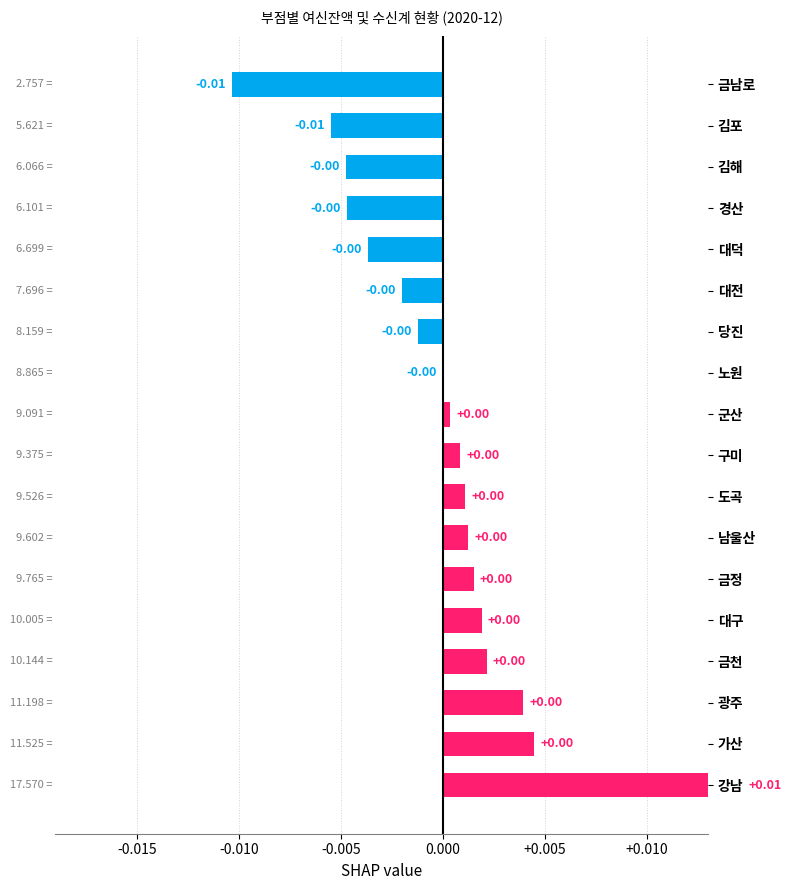

The value at 금정 is 0.0. True or false?

True